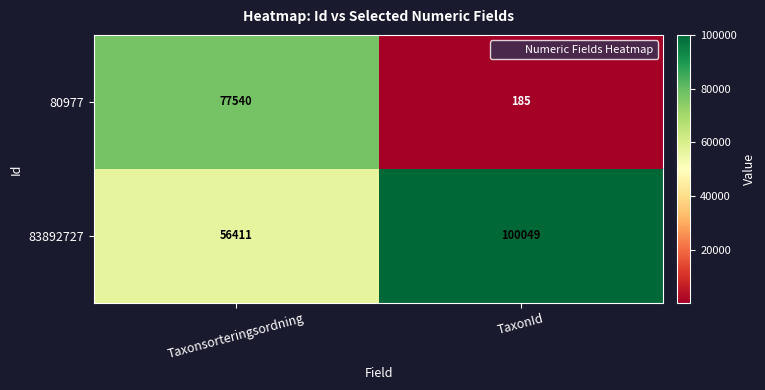

Where is 83892727 nearest to the value 78230?

Taxonsorteringsordning